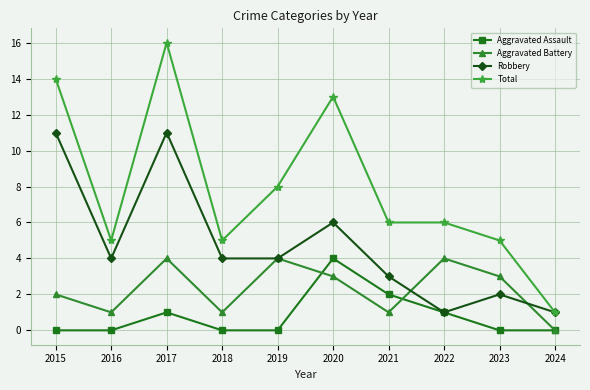

At which category is the sum across all series the highest?

2017